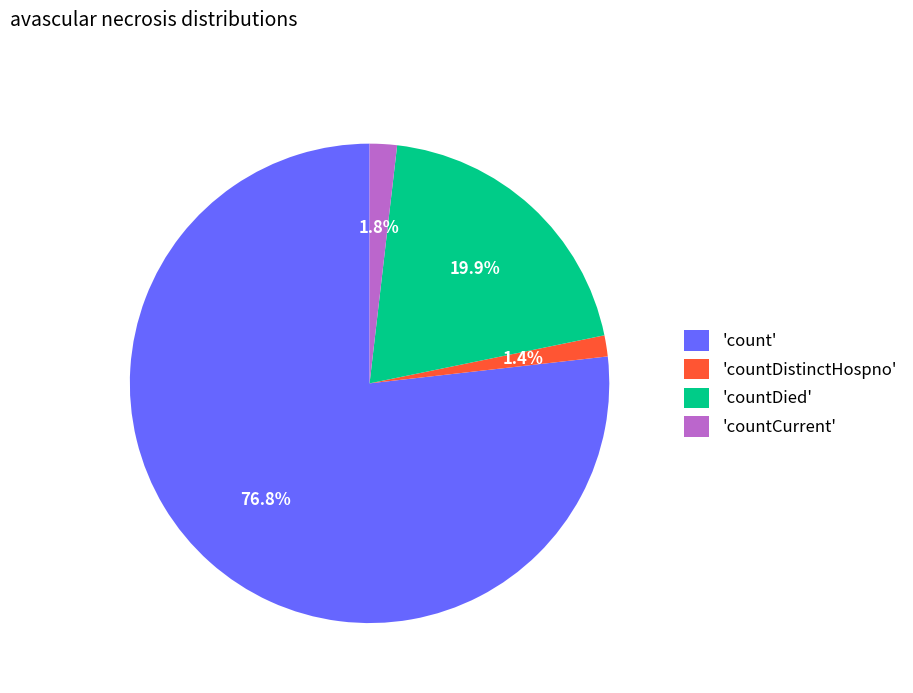

Which category has the biggest portion of the pie?

'count'